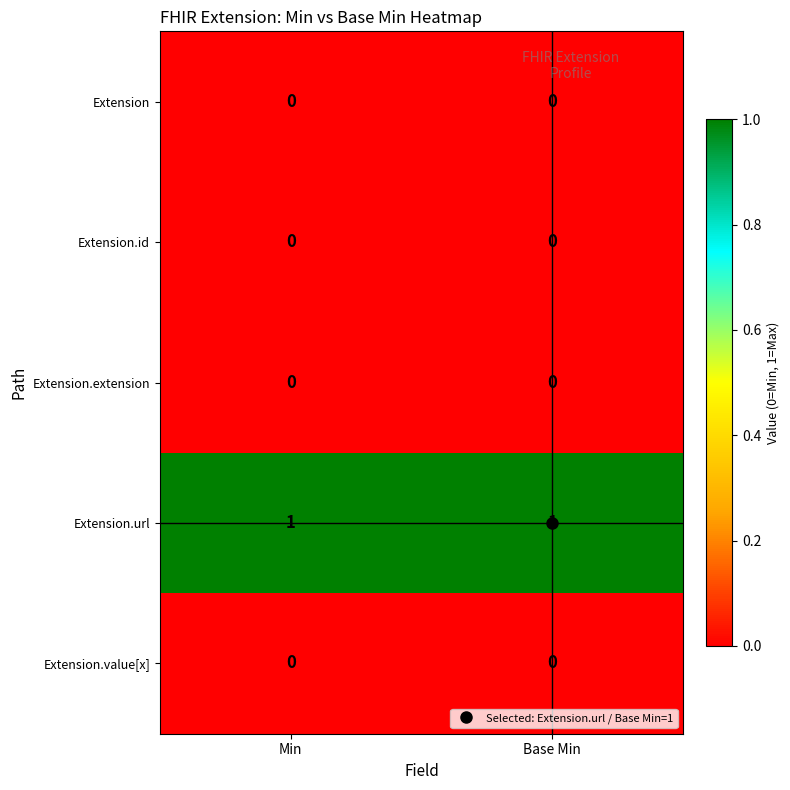

The value of Extension at Base Min is 0. True or false?

True